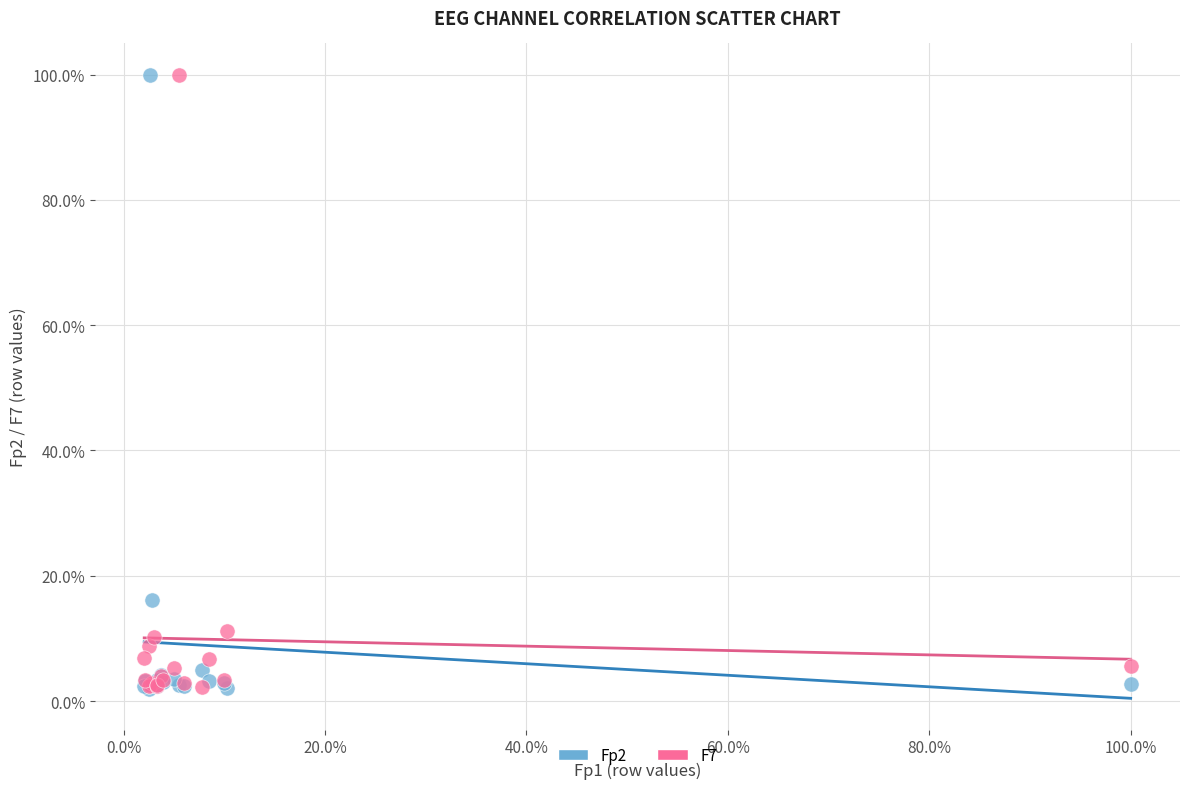

What are all the series names shown in the legend?

Fp2, F7